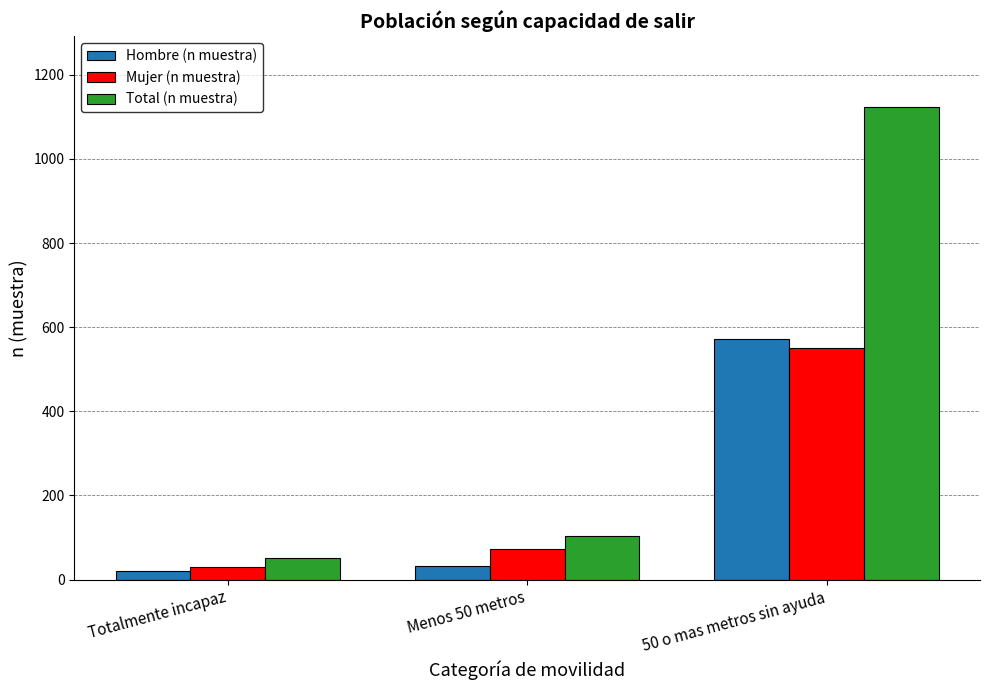

How many bars are there in total?

9